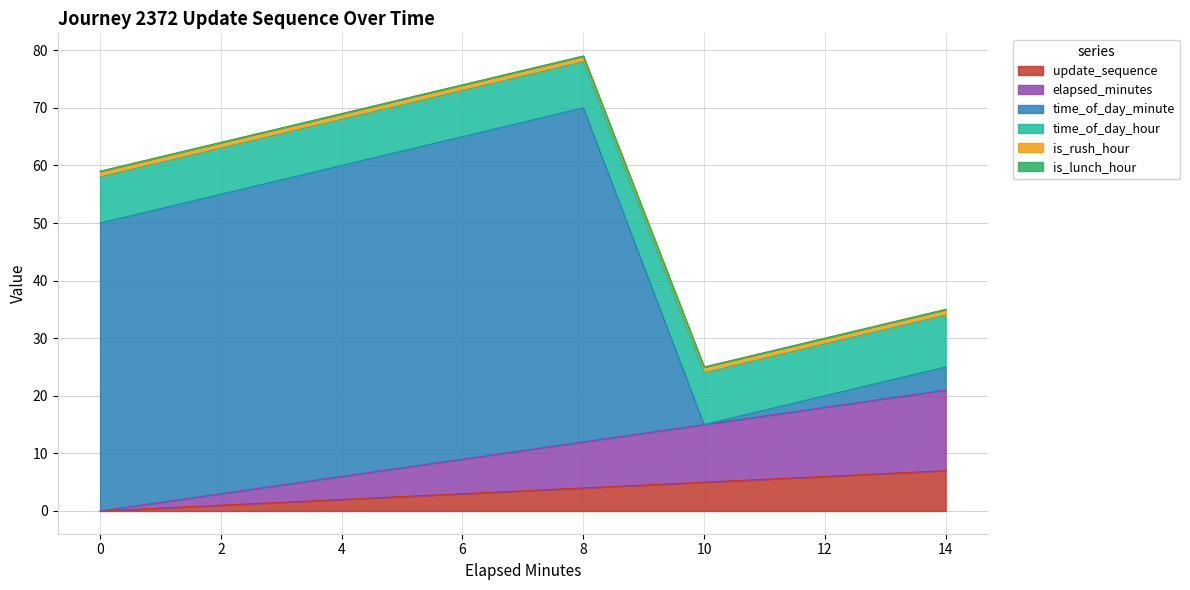

What is the value of the update_sequence point at the 2nd from the left?

1